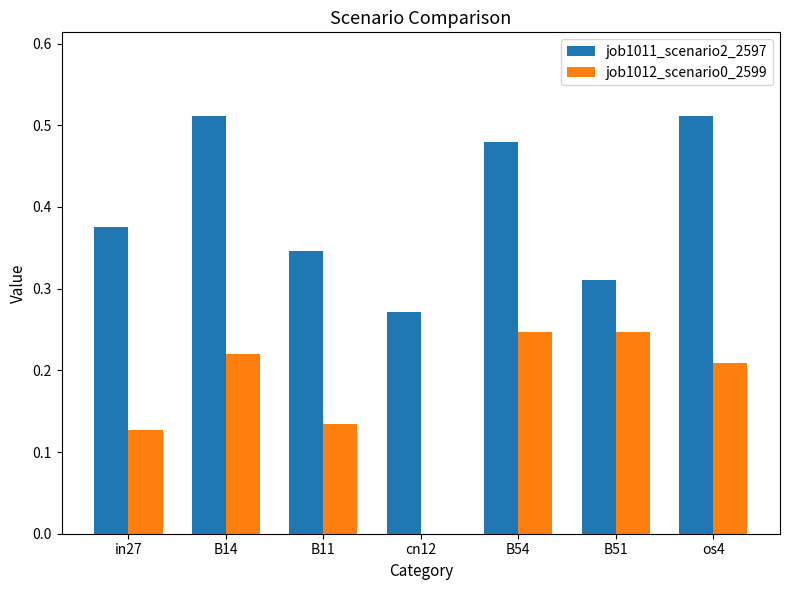

Is the value of job1011_scenario2_2597 at B51 greater than the value of job1012_scenario0_2599 at os4?

Yes